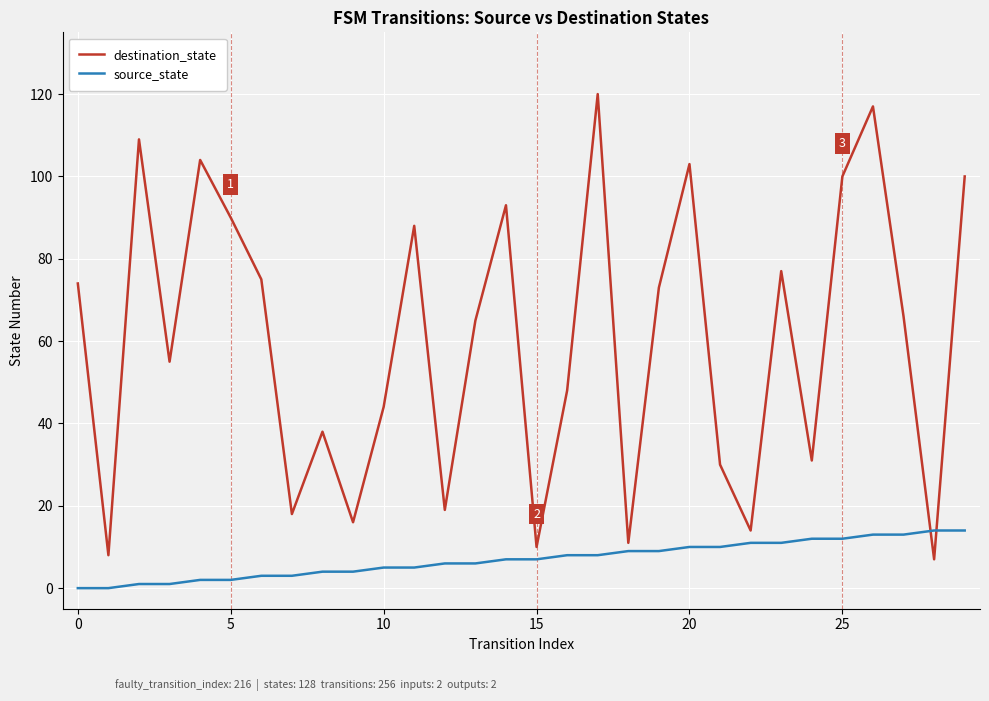

Which series has the largest total across all categories?

destination_state